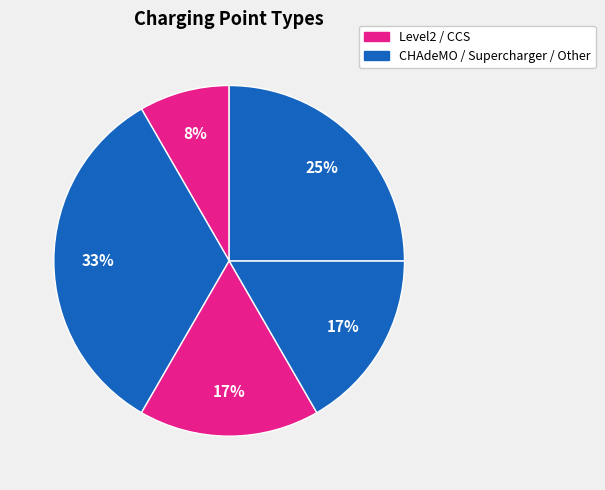

How many segments does this pie chart have?

5